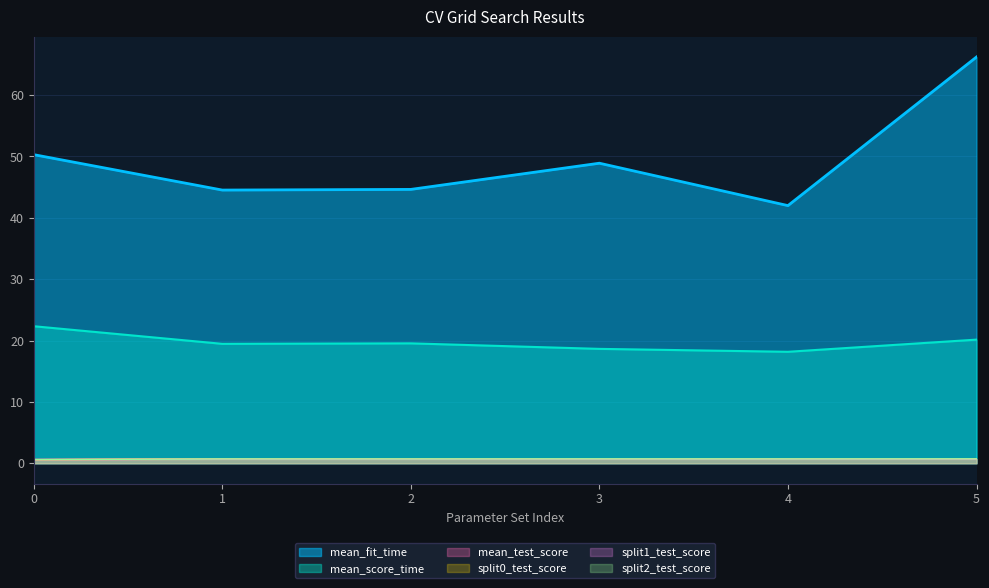

Is the value of split0_test_score at 0 greater than the value of split1_test_score at 0?

No